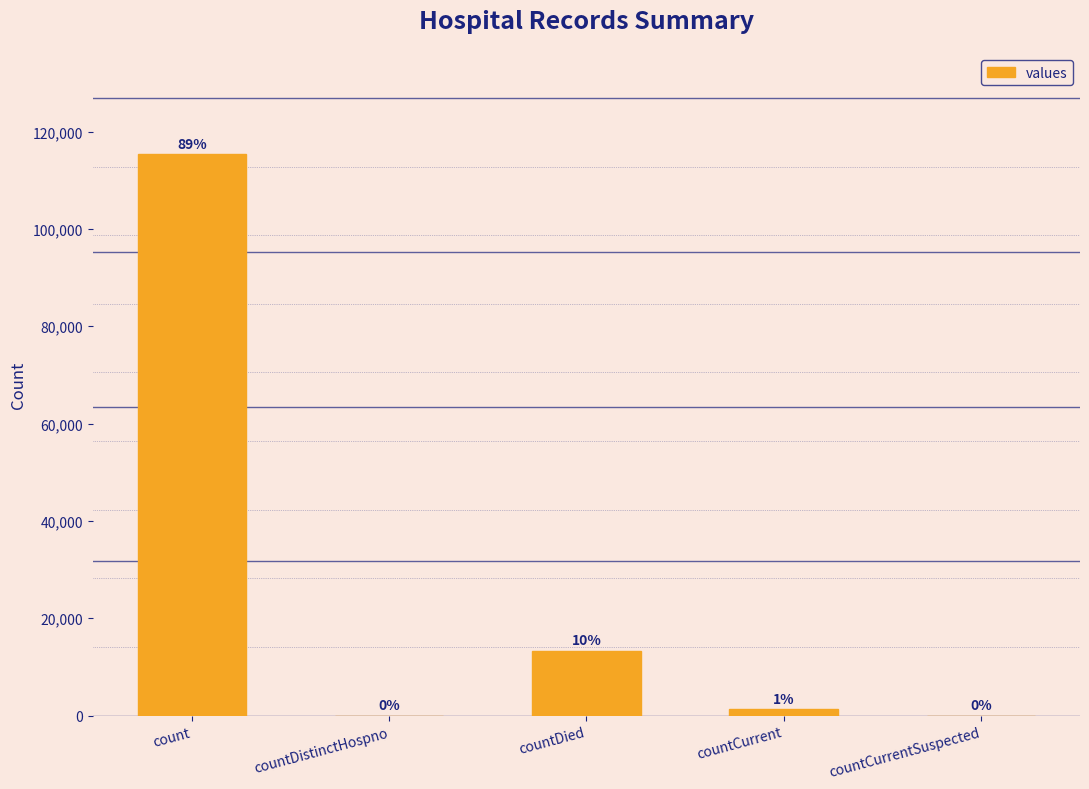

The chart shows a value of 167624 at count. True or false?

False